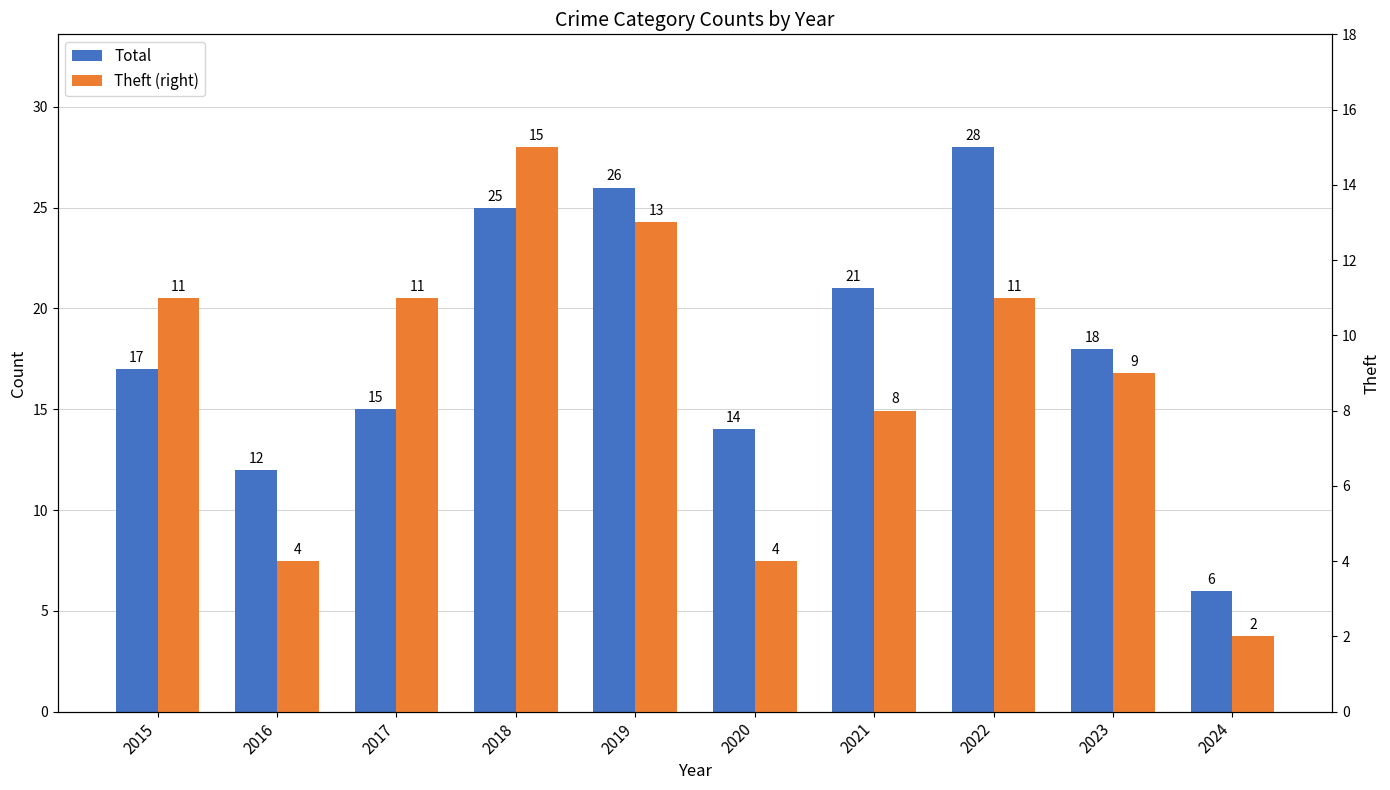

What is the sum of all Total values?

182